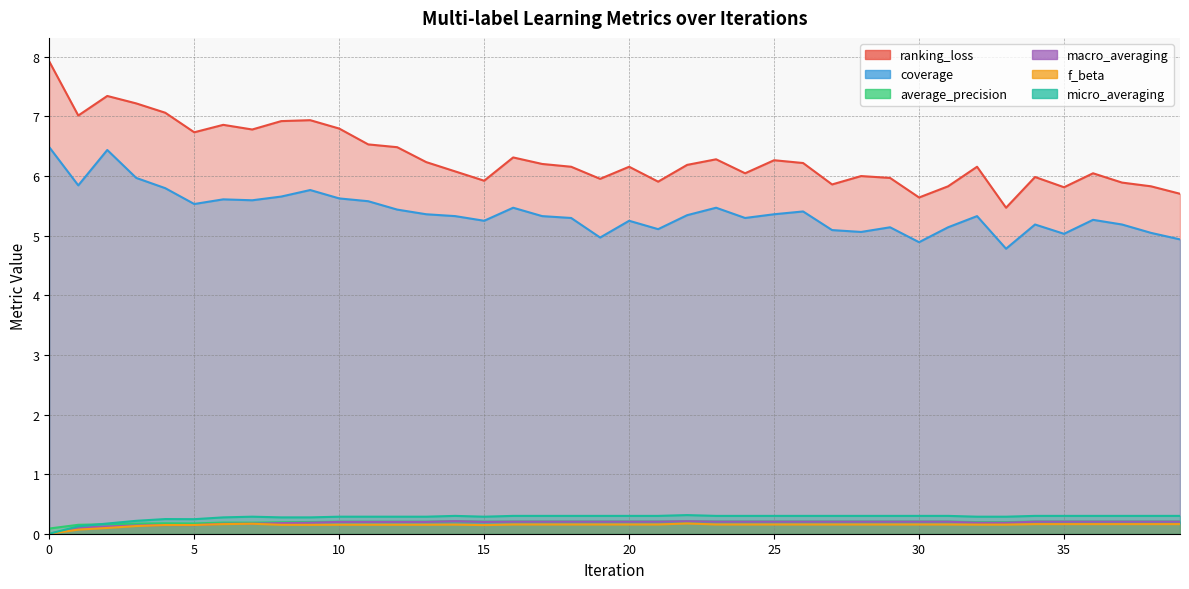

Reading right to left, list all the values displayed in this chart.

ranking_loss: 39=5.7	38=5.8	37=5.9	36=6.0	35=5.8	34=6.0	33=5.5	32=6.2	31=5.8	30=5.6	29=6.0	28=6.0	27=5.9	26=6.2	25=6.3	24=6.0	23=6.3	22=6.2	21=5.9	20=6.2	19=6.0	18=6.2	17=6.2	16=6.3	15=5.9	14=6.1	13=6.2	12=6.5	11=6.5	10=6.8	9=6.9	8=6.9	7=6.8	6=6.9	5=6.7	4=7.1	3=7.2	2=7.3	1=7.0	0=7.9
coverage: 39=4.9	38=5.0	37=5.2	36=5.3	35=5.0	34=5.2	33=4.8	32=5.3	31=5.1	30=4.9	29=5.1	28=5.1	27=5.1	26=5.4	25=5.4	24=5.3	23=5.5	22=5.3	21=5.1	20=5.2	19=5.0	18=5.3	17=5.3	16=5.5	15=5.2	14=5.3	13=5.4	12=5.4	11=5.6	10=5.6	9=5.8	8=5.7	7=5.6	6=5.6	5=5.5	4=5.8	3=6.0	2=6.4	1=5.8	0=6.5
average_precision: 39=0.2	38=0.2	37=0.2	36=0.2	35=0.2	34=0.2	33=0.2	32=0.2	31=0.2	30=0.2	29=0.2	28=0.2	27=0.2	26=0.2	25=0.2	24=0.2	23=0.2	22=0.2	21=0.2	20=0.2	19=0.2	18=0.2	17=0.2	16=0.2	15=0.2	14=0.2	13=0.2	12=0.2	11=0.2	10=0.2	9=0.2	8=0.2	7=0.2	6=0.2	5=0.2	4=0.2	3=0.2	2=0.2	1=0.1	0=0.1
macro_averaging: 39=0.2	38=0.2	37=0.2	36=0.2	35=0.2	34=0.2	33=0.2	32=0.2	31=0.2	30=0.2	29=0.2	28=0.2	27=0.2	26=0.2	25=0.2	24=0.2	23=0.2	22=0.2	21=0.2	20=0.2	19=0.2	18=0.2	17=0.2	16=0.2	15=0.2	14=0.2	13=0.2	12=0.2	11=0.2	10=0.2	9=0.2	8=0.2	7=0.2	6=0.2	5=0.1	4=0.1	3=0.1	2=0.1	1=0.1	0=0.0
f_beta: 39=0.2	38=0.2	37=0.2	36=0.2	35=0.2	34=0.2	33=0.2	32=0.2	31=0.2	30=0.2	29=0.2	28=0.2	27=0.2	26=0.2	25=0.2	24=0.2	23=0.2	22=0.2	21=0.2	20=0.2	19=0.2	18=0.2	17=0.2	16=0.2	15=0.1	14=0.2	13=0.2	12=0.2	11=0.2	10=0.2	9=0.1	8=0.1	7=0.2	6=0.2	5=0.1	4=0.1	3=0.1	2=0.1	1=0.1	0=0.0
micro_averaging: 39=0.3	38=0.3	37=0.3	36=0.3	35=0.3	34=0.3	33=0.3	32=0.3	31=0.3	30=0.3	29=0.3	28=0.3	27=0.3	26=0.3	25=0.3	24=0.3	23=0.3	22=0.3	21=0.3	20=0.3	19=0.3	18=0.3	17=0.3	16=0.3	15=0.3	14=0.3	13=0.3	12=0.3	11=0.3	10=0.3	9=0.3	8=0.3	7=0.3	6=0.3	5=0.2	4=0.2	3=0.2	2=0.2	1=0.1	0=0.0